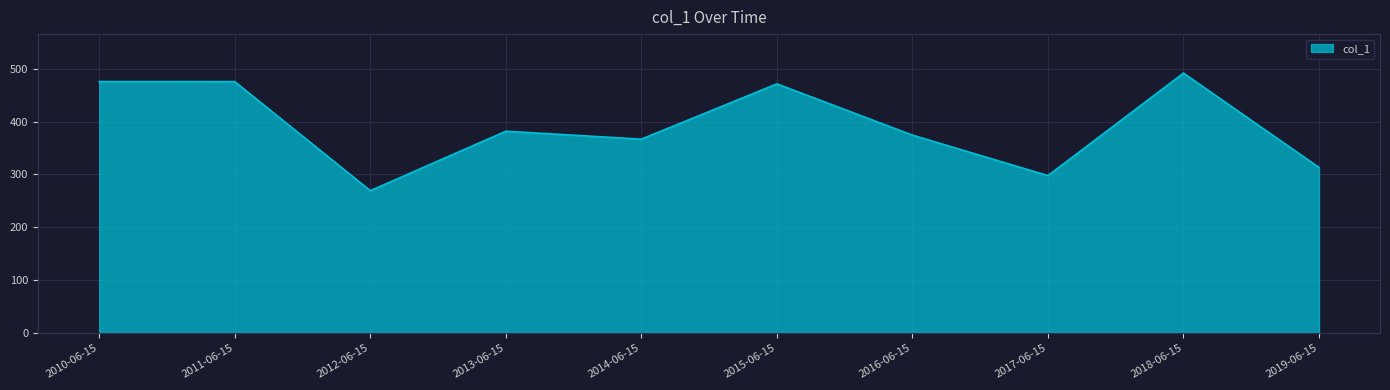

What is the sum of the values at 2018-06-15 and 2010-06-15?

967.4